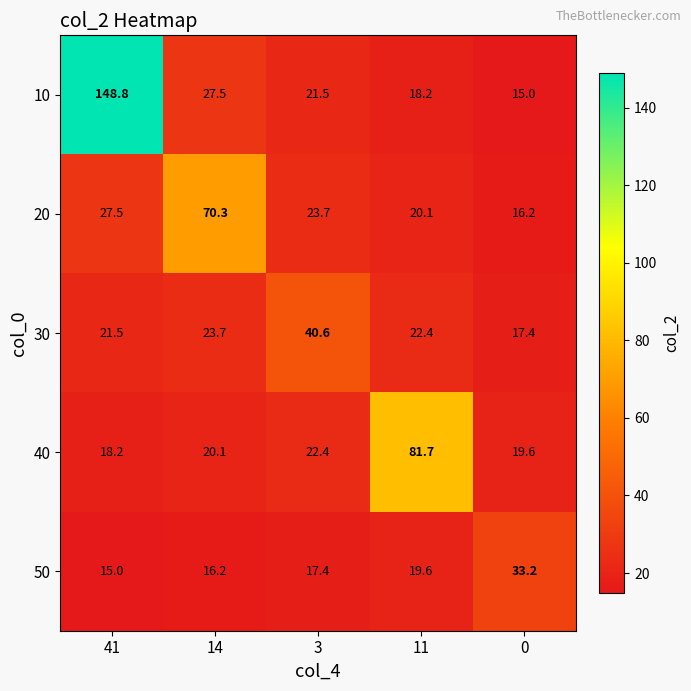

At which category is the sum across all series the highest?

41